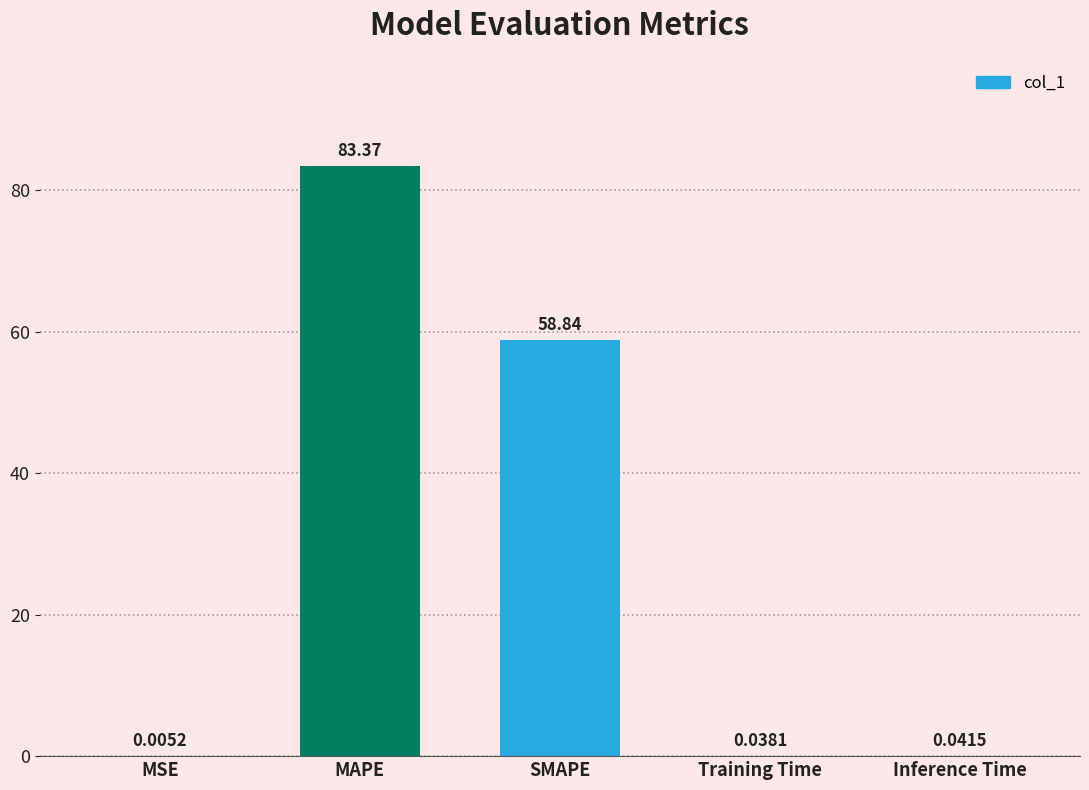

The chart shows a value of 58.8 at SMAPE. True or false?

True